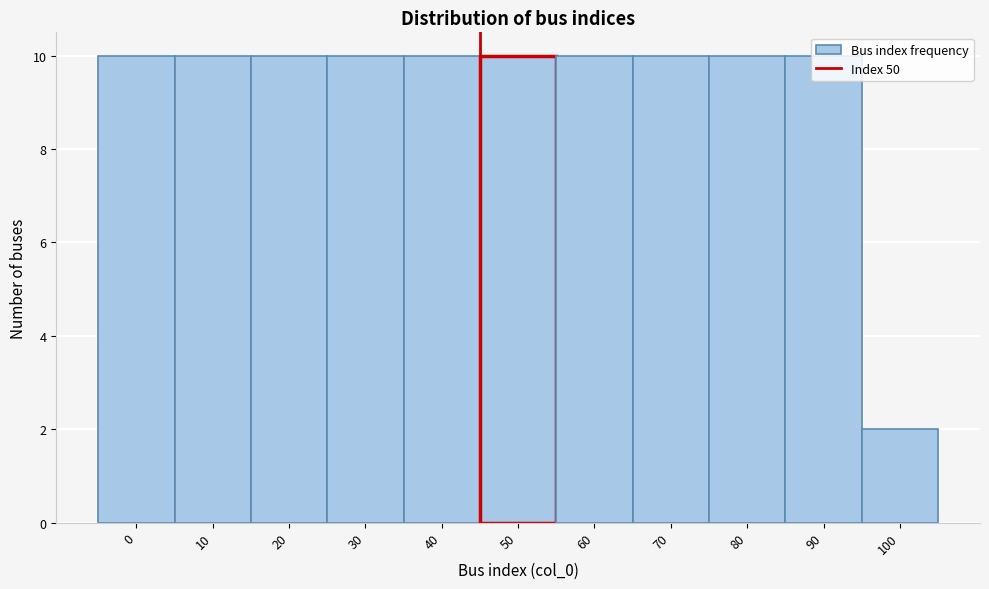

The chart shows a value of 10 at 80. True or false?

True